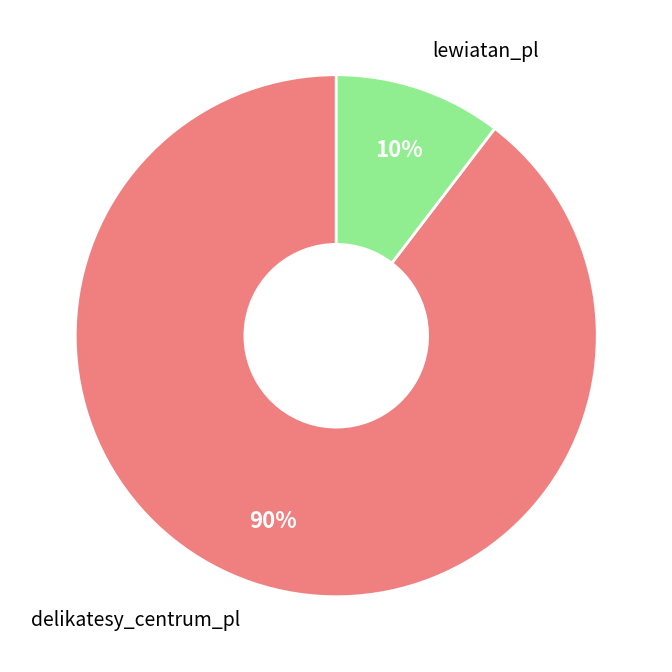

To the nearest percent, what is the average slice percentage?

50%